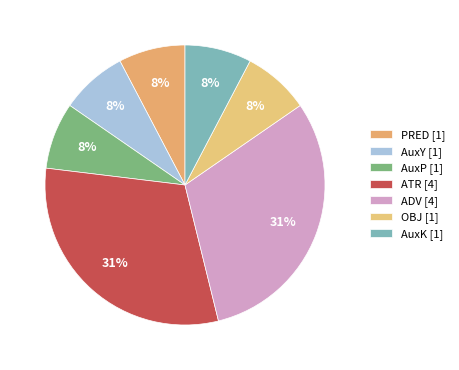

To the nearest percent, what is the difference between the largest and smallest slice percentages?

23%